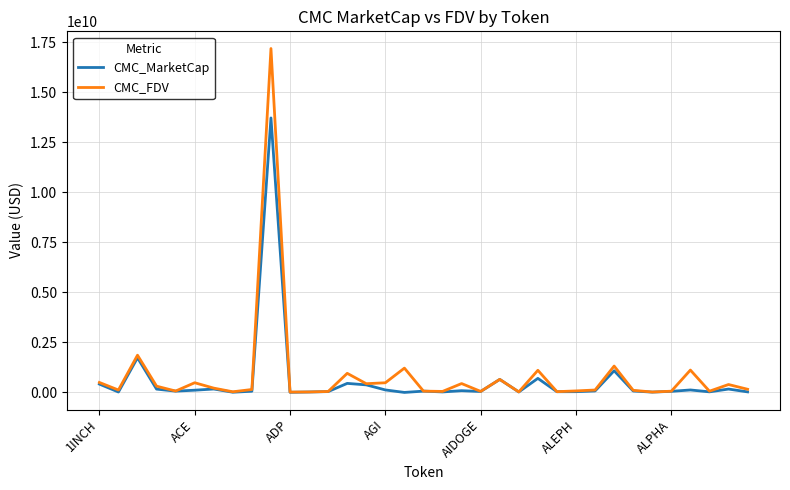

Which series has the largest range (max minus min)?

CMC_FDV